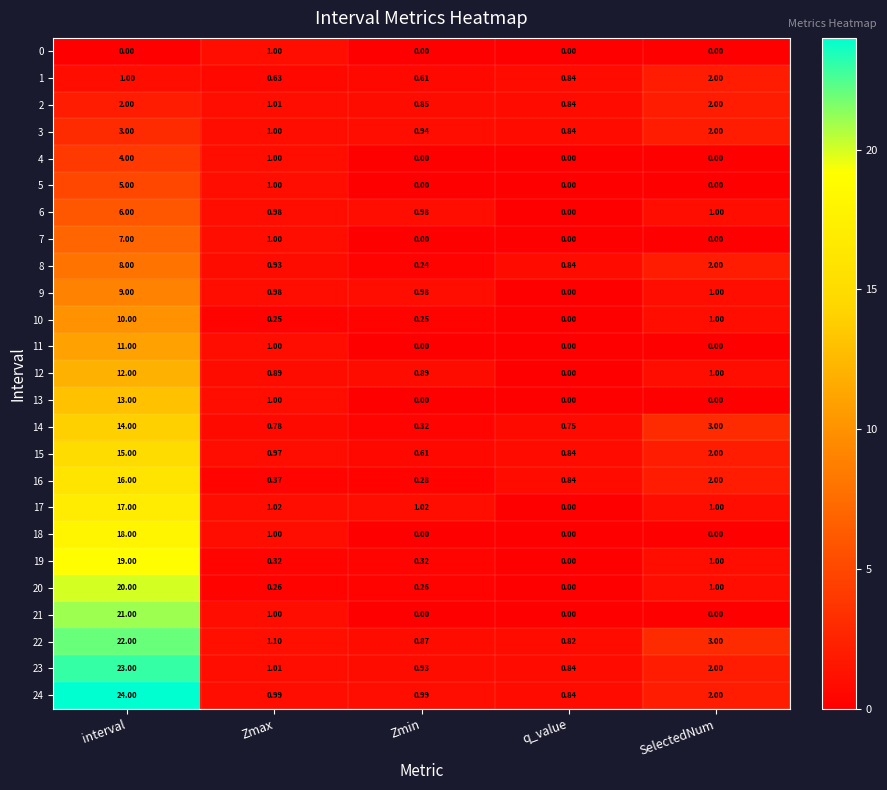

Where is 9 nearest to the value 4?

SelectedNum